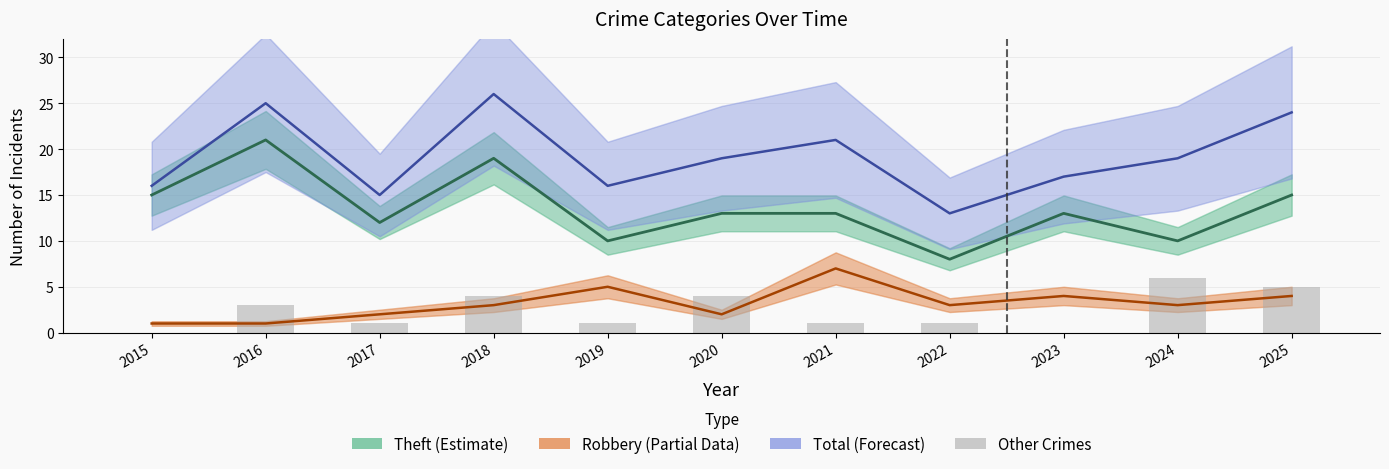

True or false: Total (Forecast) has a value of 24 at 2025.

True